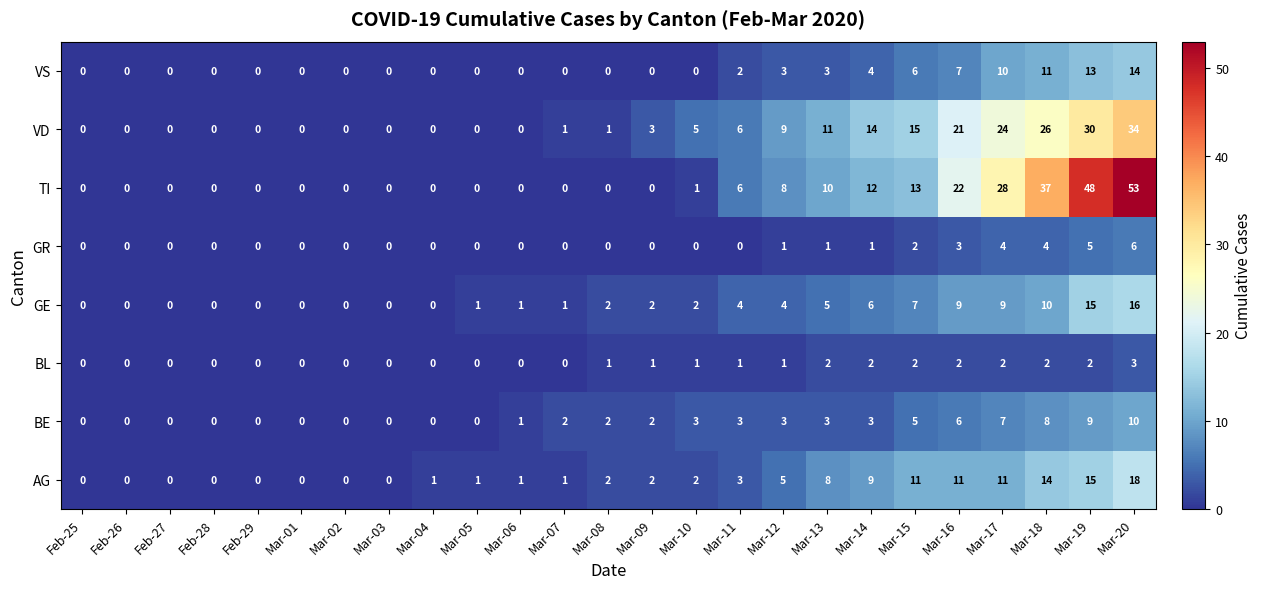

At which category is the sum across all series the highest?

Mar-20